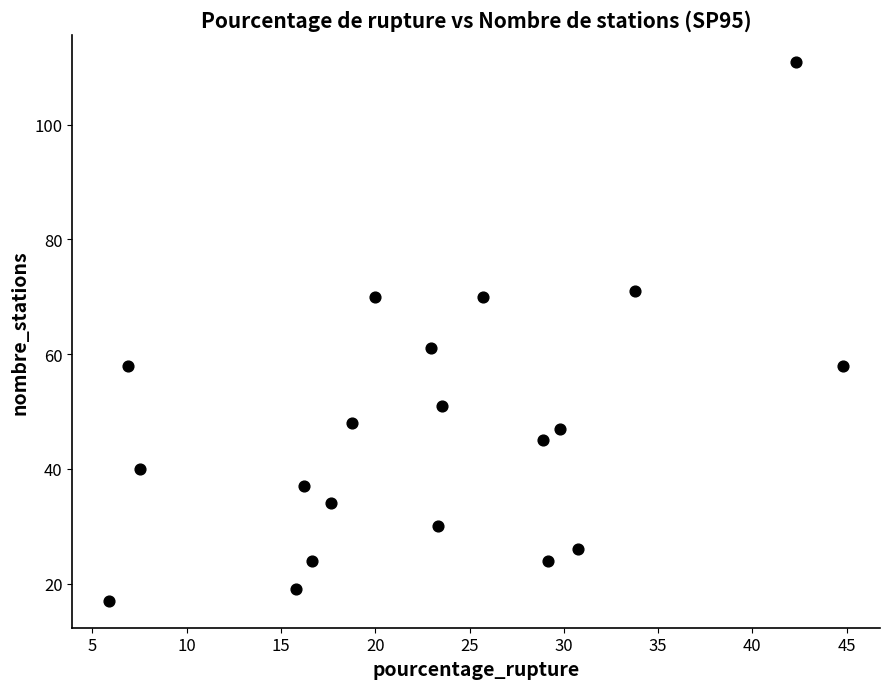

What is the range of Y values (max minus min)?

94